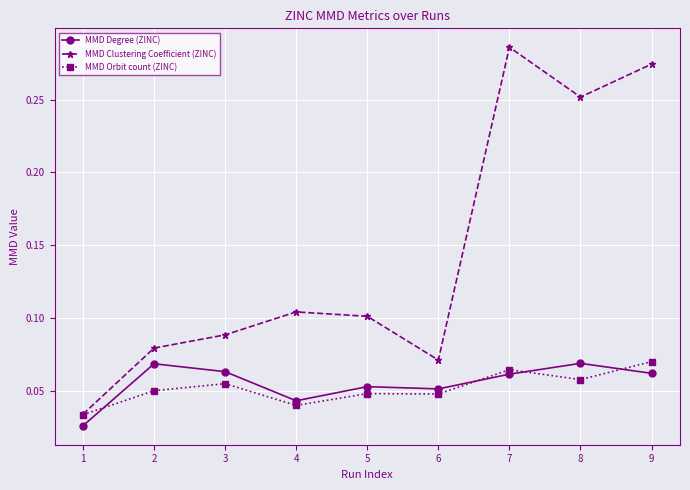

True or false: MMD Orbit count (ZINC) and MMD Degree (ZINC) cross at least once.

True